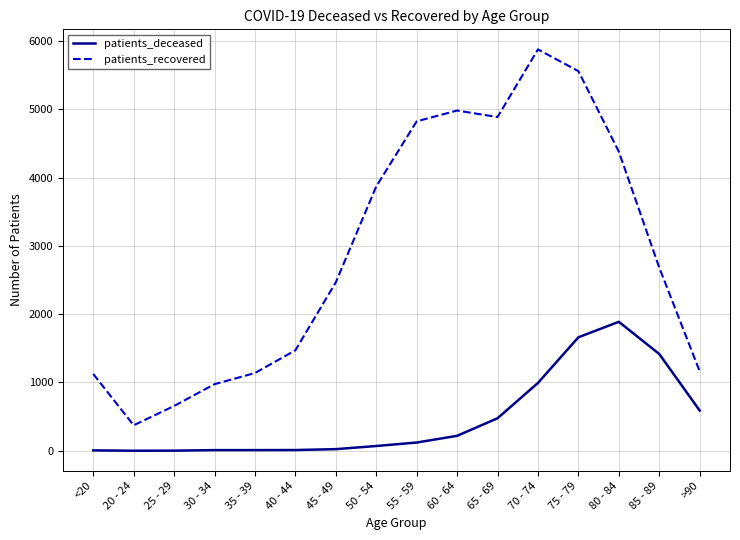

At 60 - 64, list the series in order from smallest to largest.

patients_deceased, patients_recovered